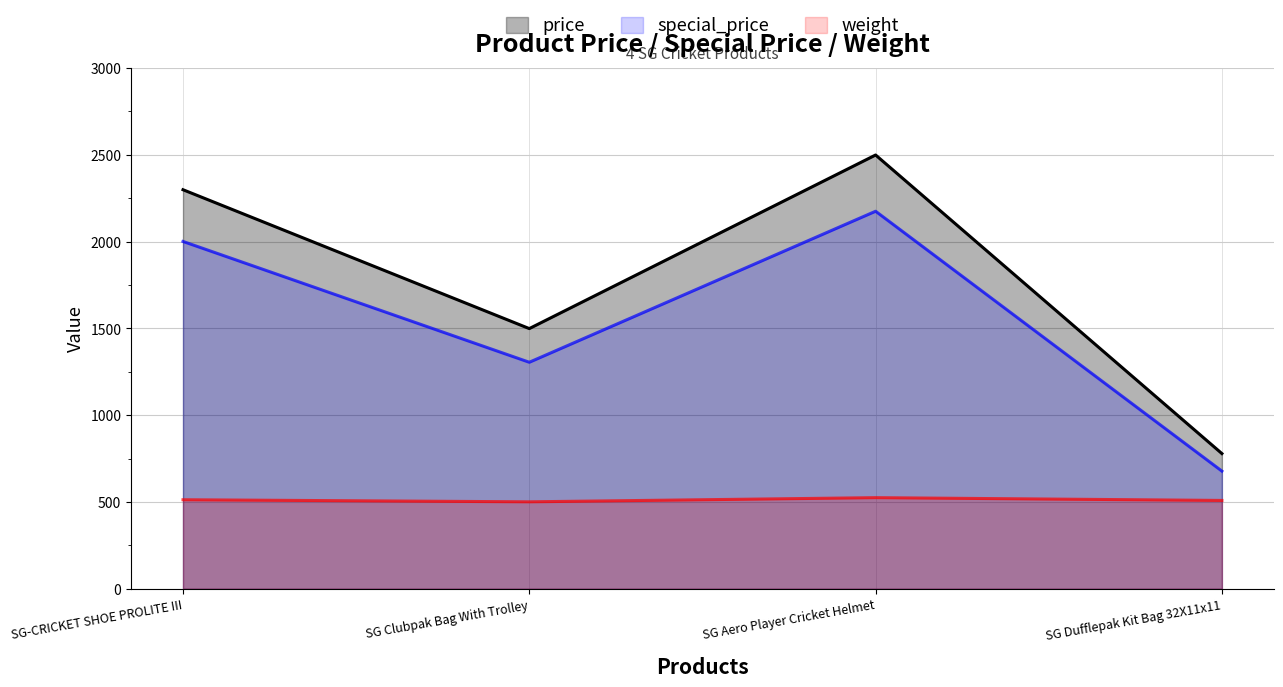

Between SG Clubpak Bag With Trolley and SG Dufflepak Kit Bag 32X11x11, which series saw the biggest shift?

price